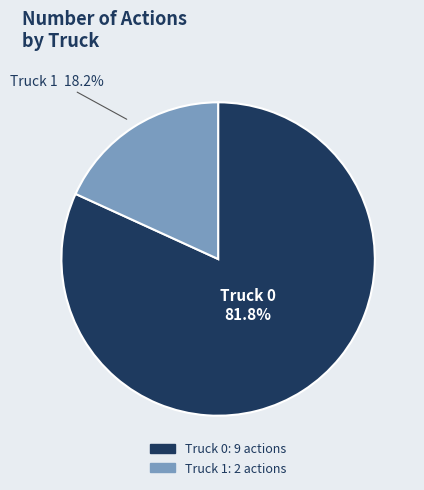

To the nearest percent, what is the difference between the largest and smallest slice percentages?

64%